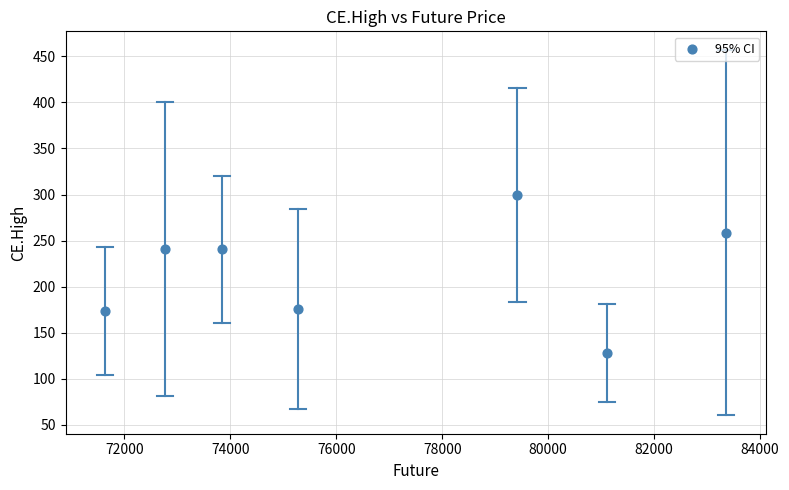

What is the average Y value?

216.7